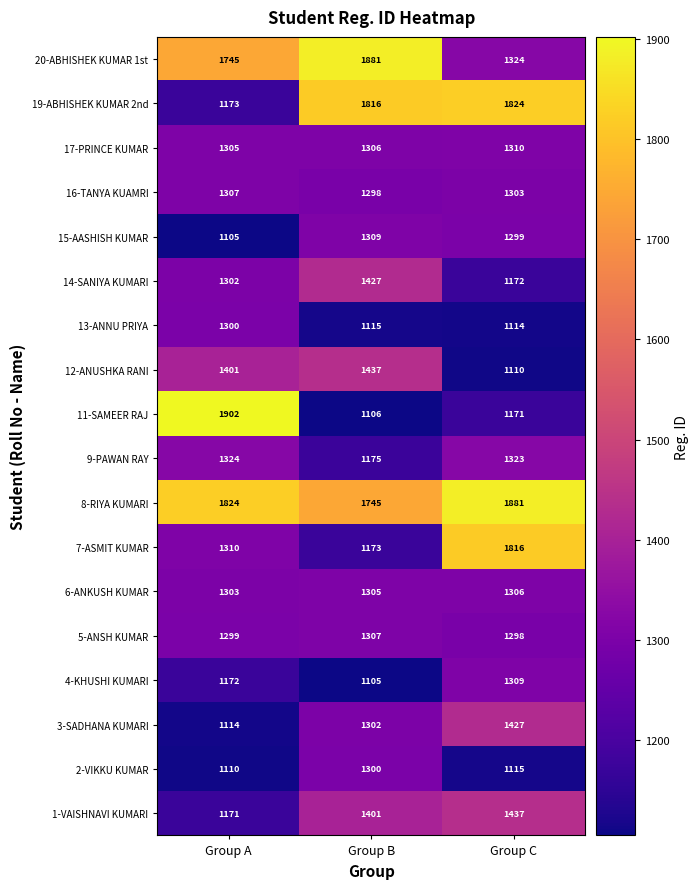

The 7-ASMIT KUMAR series shows 1938 at Group B. True or false?

False